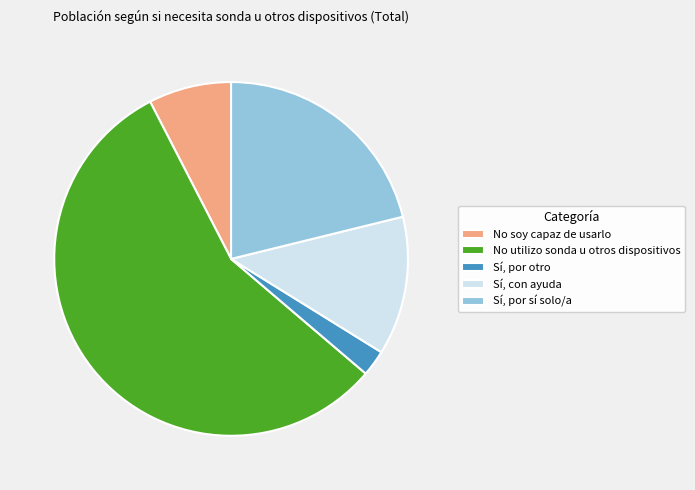

How many segments does this pie chart have?

5